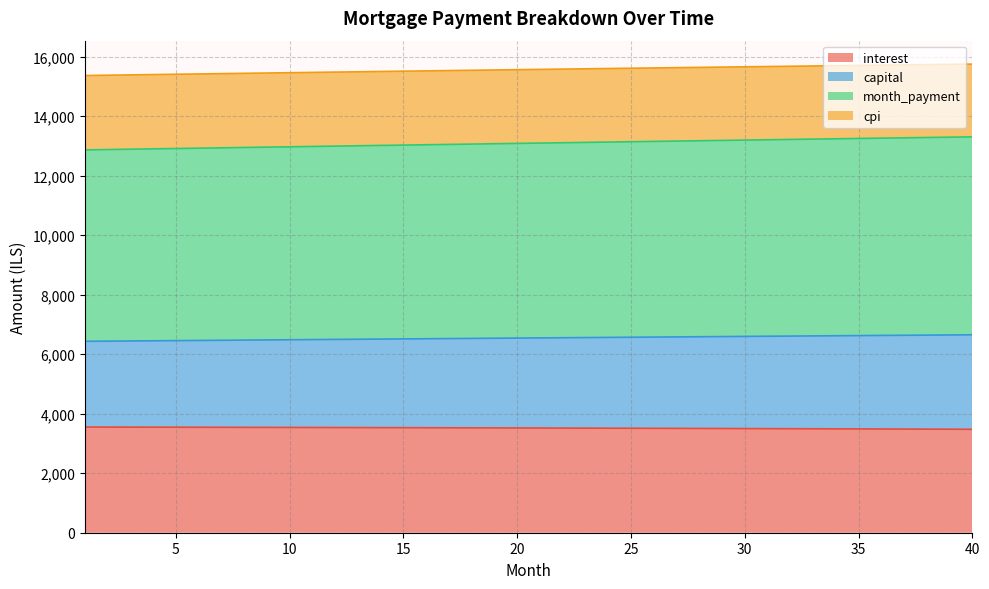

Does the chart have visible grid lines?

Yes